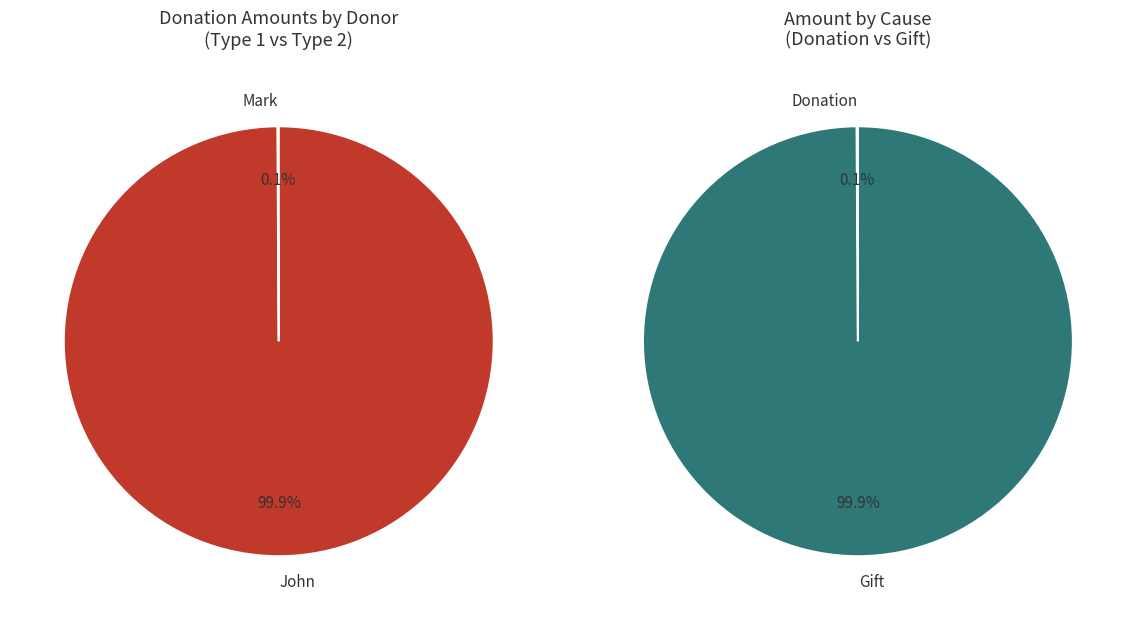

Rank the categories by value from lowest to highest.

Mark, John